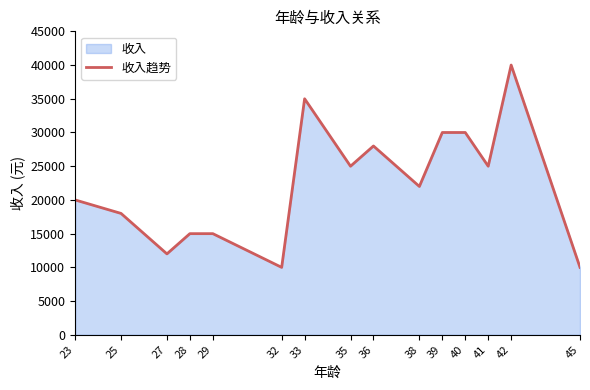

What is the change in value from 35 to 45?

-15000